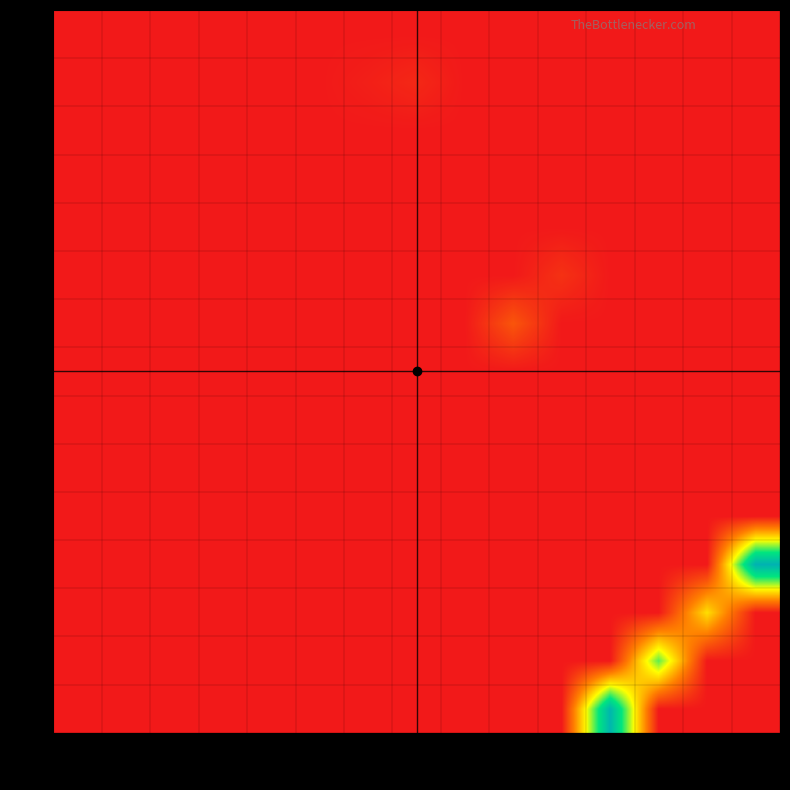

Reading left to right, transcribe all the data shown in this chart.

39: 1=0.0	5=0.0	6=0.0	7=0.0	8=0.0	16=0.0	21=0.0	22=0.0	26=0.0	31=0.0	33=0.0	40=73.5	41=0.0	42=0.0	43=0.0
40: 1=0.0	5=0.0	6=0.0	7=0.0	8=0.0	16=0.0	21=0.0	22=0.0	26=0.0	31=0.0	33=0.0	40=0.0	41=49.4	42=0.0	43=0.0
41: 1=0.0	5=0.0	6=0.0	7=0.0	8=0.0	16=0.0	21=0.0	22=0.0	26=0.0	31=0.0	33=0.0	40=0.0	41=0.0	42=32.9	43=0.0
42: 1=0.0	5=0.0	6=0.0	7=0.0	8=0.0	16=0.0	21=0.0	22=0.0	26=0.0	31=0.0	33=0.0	40=0.0	41=0.0	42=0.0	43=75.0
43: 1=0.0	5=0.0	6=0.0	7=0.0	8=0.0	16=0.0	21=0.0	22=0.0	26=0.0	31=0.0	33=0.0	40=0.0	41=0.0	42=0.0	43=0.0
44: 1=0.0	5=0.0	6=0.0	7=0.0	8=0.0	16=0.0	21=0.0	22=0.0	26=0.0	31=0.0	33=0.0	40=0.0	41=0.0	42=0.0	43=0.0
45: 1=0.0	5=0.0	6=0.0	7=0.0	8=0.0	16=0.0	21=0.0	22=0.0	26=0.0	31=0.0	33=0.0	40=0.0	41=0.0	42=0.0	43=0.0
46: 1=0.0	5=0.0	6=0.0	7=0.0	8=0.0	16=0.0	21=0.0	22=0.0	26=0.0	31=0.0	33=0.0	40=0.0	41=0.0	42=0.0	43=0.0
47: 1=0.0	5=0.0	6=0.0	7=0.0	8=0.0	16=0.0	21=0.0	22=0.0	26=0.0	31=11.0	33=0.0	40=0.0	41=0.0	42=0.0	43=0.0
48: 1=0.0	5=0.0	6=0.0	7=0.0	8=0.0	16=0.0	21=0.0	22=0.0	26=0.0	31=0.0	33=4.5	40=0.0	41=0.0	42=0.0	43=0.0
50: 1=0.0	5=0.0	6=0.0	7=0.0	8=0.0	16=0.0	21=0.0	22=0.0	26=0.0	31=0.0	33=0.0	40=0.0	41=0.0	42=0.0	43=0.0
51: 1=0.0	5=0.0	6=0.0	7=0.0	8=0.0	16=0.0	21=0.0	22=0.0	26=0.0	31=0.0	33=0.0	40=0.0	41=0.0	42=0.0	43=0.0
52: 1=0.0	5=0.0	6=0.0	7=0.0	8=0.0	16=0.0	21=0.0	22=0.0	26=0.0	31=0.0	33=0.0	40=0.0	41=0.0	42=0.0	43=0.0
55: 1=0.0	5=0.0	6=0.0	7=0.0	8=0.0	16=0.0	21=1.2	22=2.8	26=0.0	31=0.0	33=0.0	40=0.0	41=0.0	42=0.0	43=0.0
56: 1=0.0	5=0.0	6=0.0	7=0.0	8=0.0	16=0.0	21=0.0	22=0.0	26=0.0	31=0.0	33=0.0	40=0.0	41=0.0	42=0.0	43=0.0